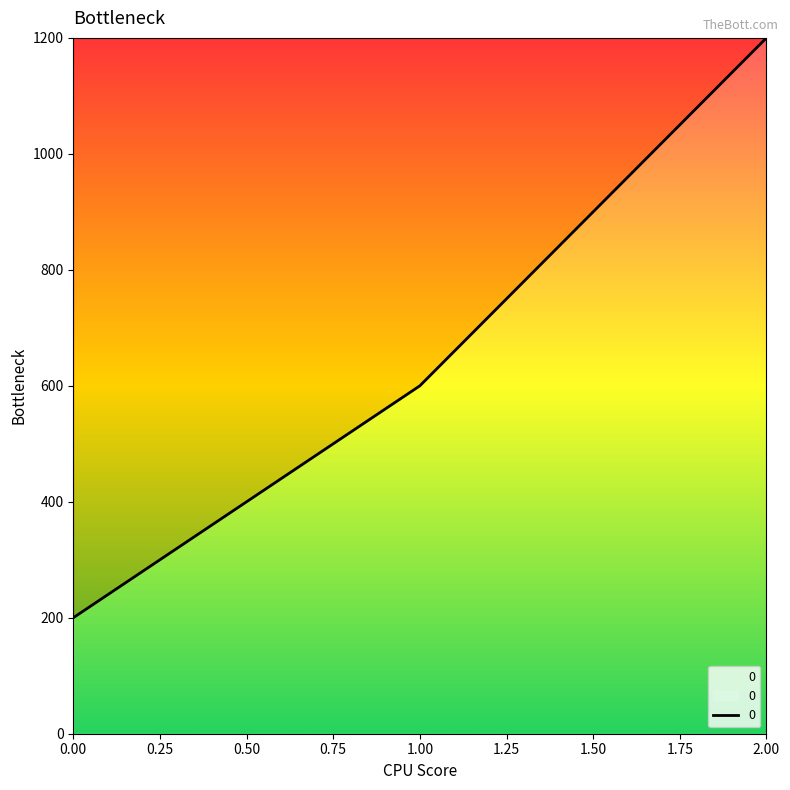

True or false: the data shows 200 at 0.00.

True